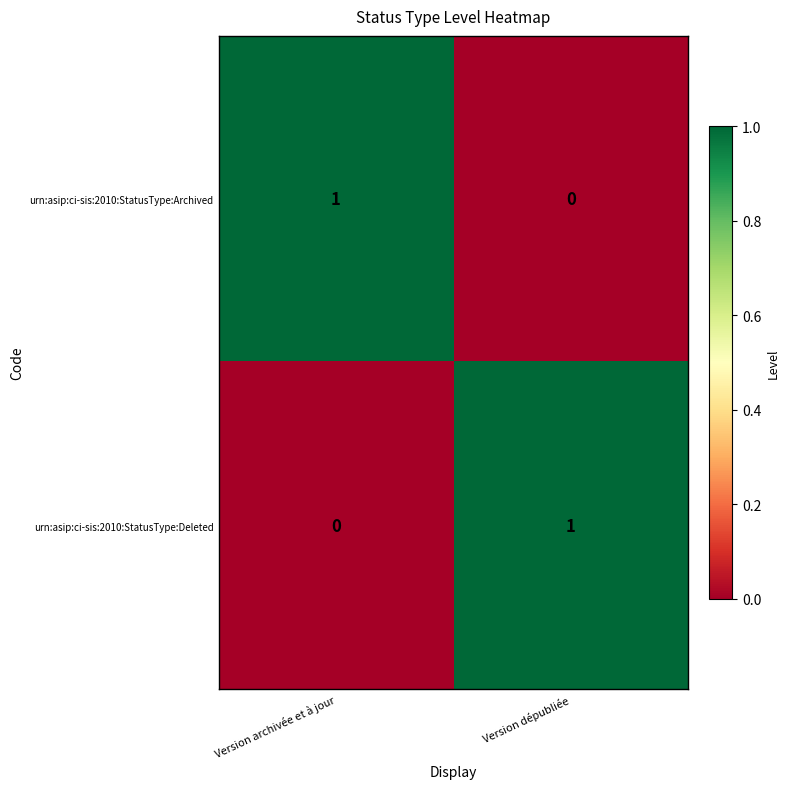

Reading right to left, what are all the values shown in this chart?

urn:asip:ci-sis:2010:StatusType:Archived: 0	1
urn:asip:ci-sis:2010:StatusType:Deleted: 1	0